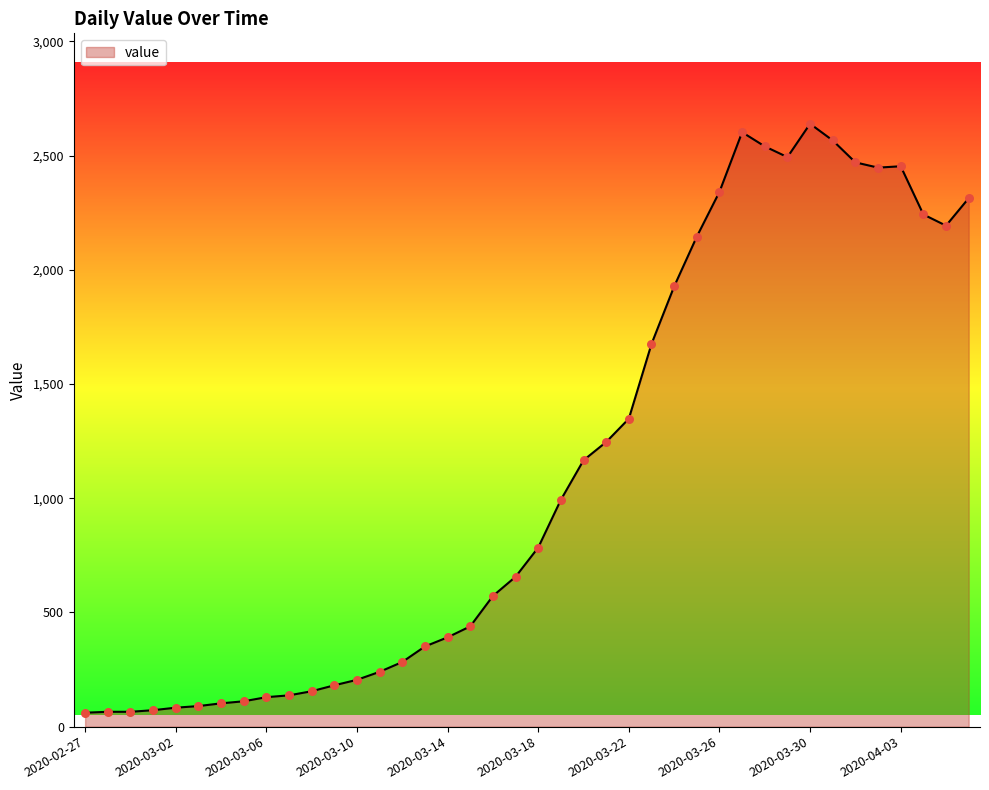

What is the minimum value shown in the chart?

61